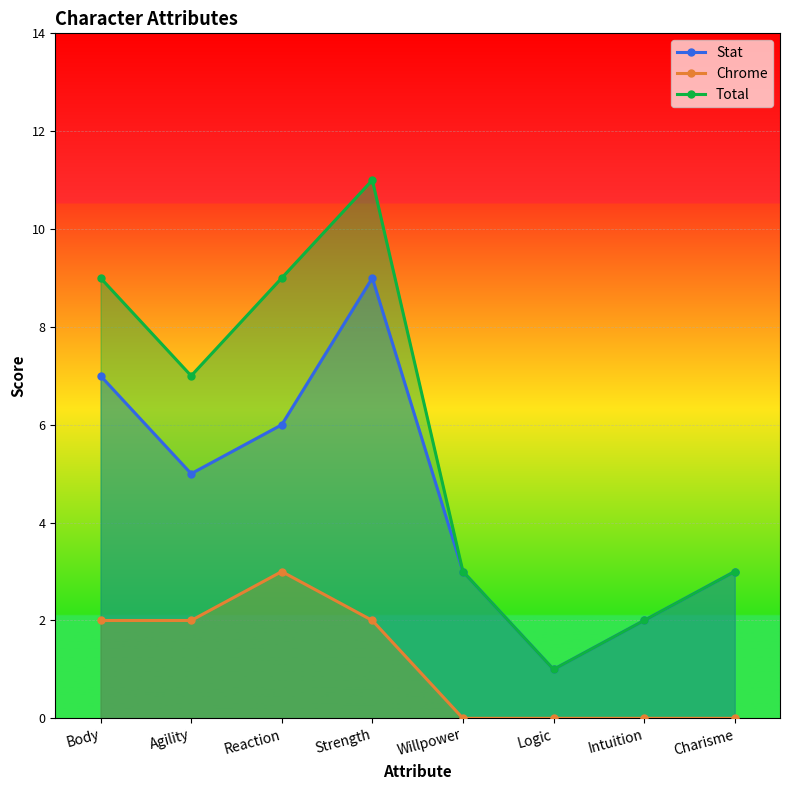

List the labels in order of Chrome value, largest first.

Reaction, Body, Agility, Strength, Willpower, Logic, Intuition, Charisme